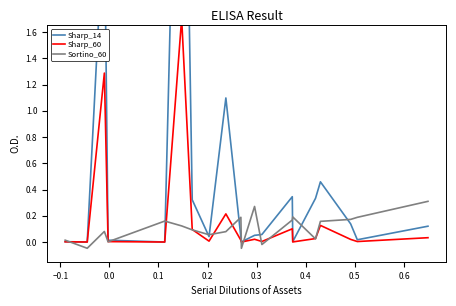

What are all the series names shown in the legend?

Sharp_14, Sharp_60, Sortino_60